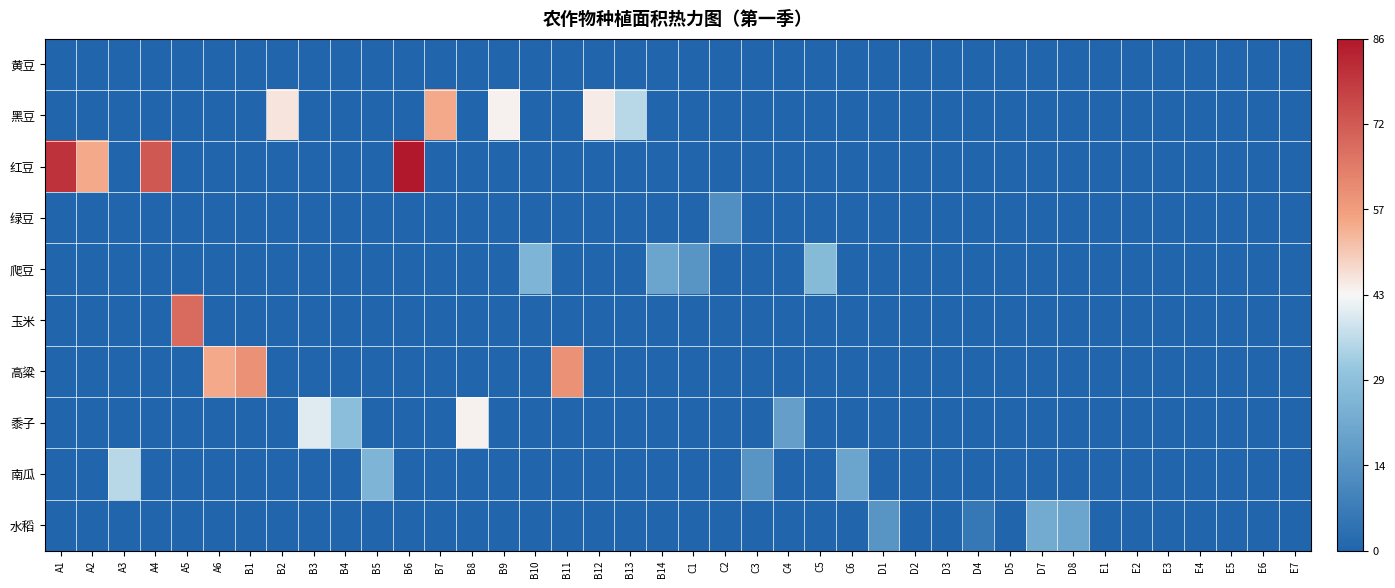

Between D8 and E7, which series saw the biggest shift?

水稻